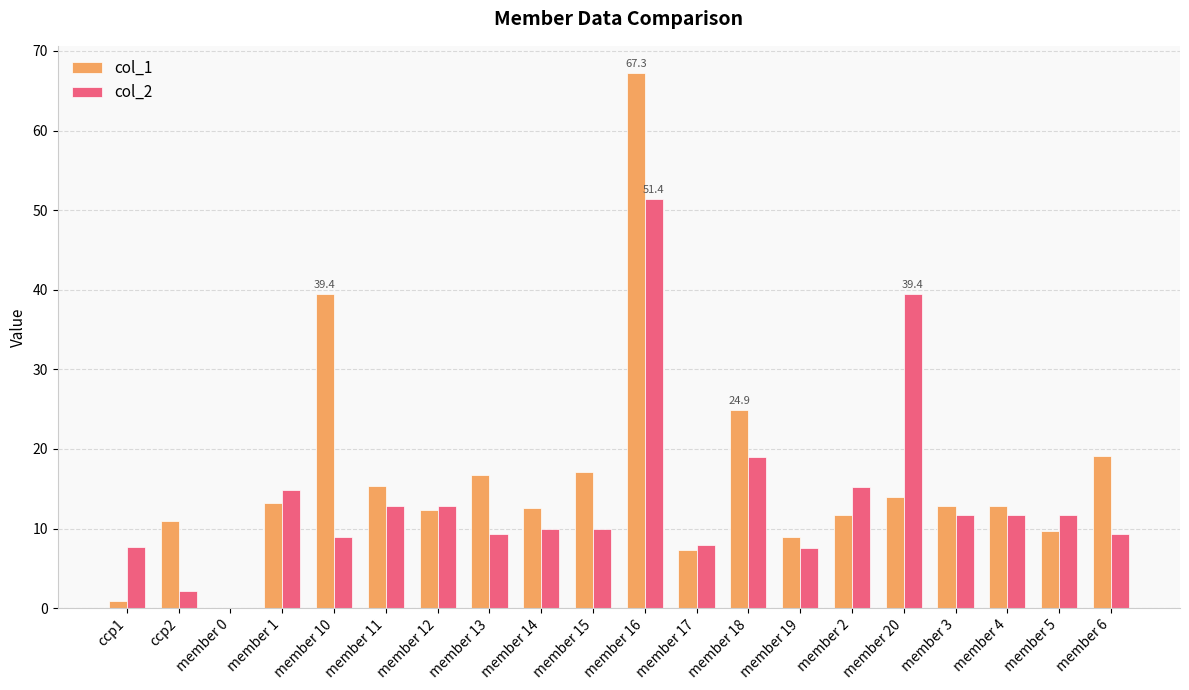

What is the maximum value shown in the chart?

67.3